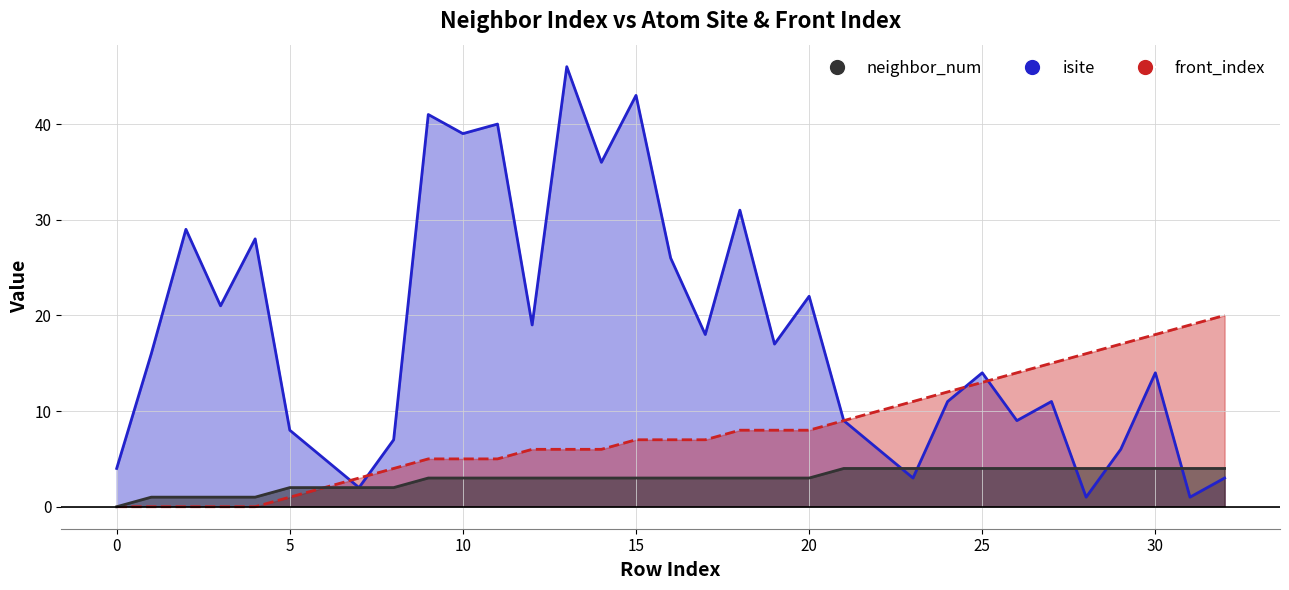

Which has a higher value, 32 or 31?

32